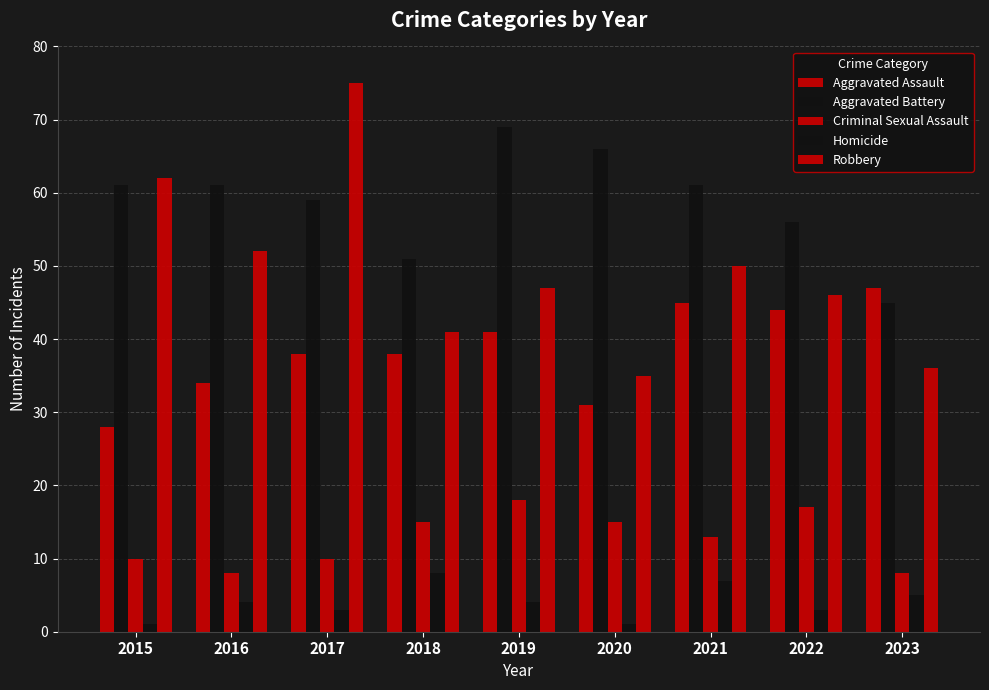

Is it true that Robbery equals 102 at 2015?

False